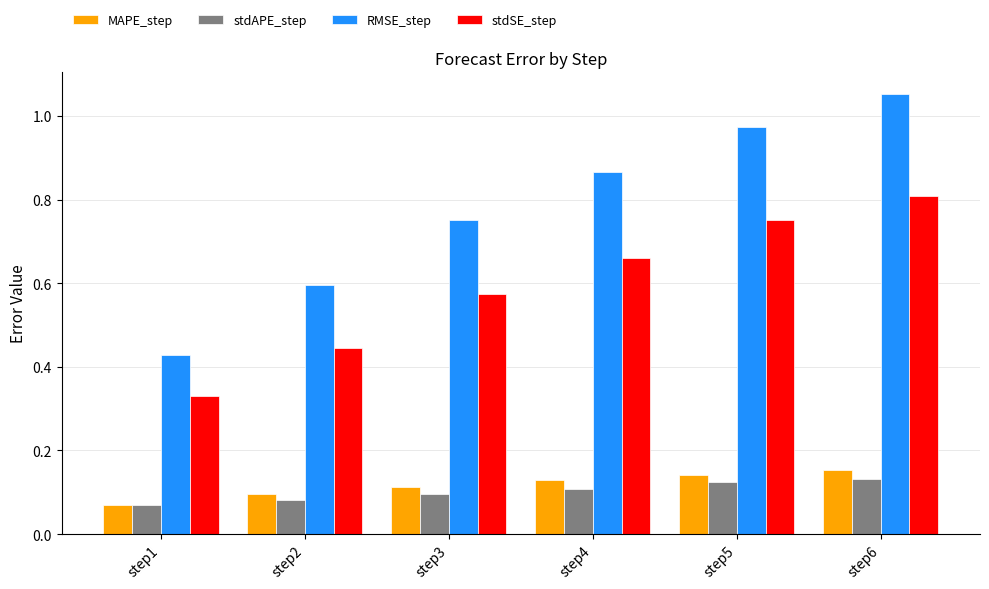

How many stdSE_step values are between 0 and 1?

6